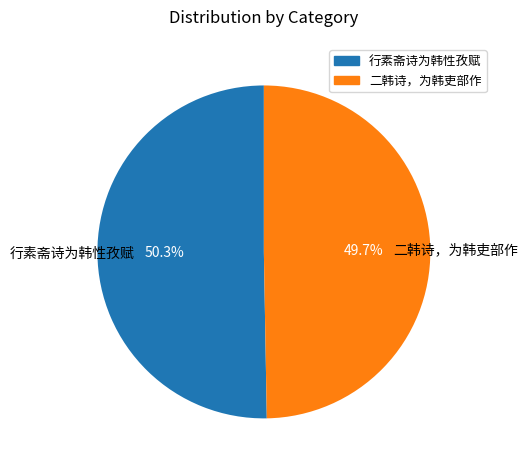

Between 二韩诗，为韩吏部作 and 行素斋诗为韩性孜赋, which is larger?

行素斋诗为韩性孜赋